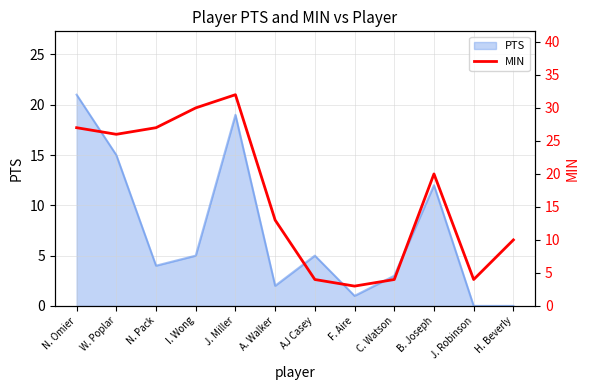

Count the number of categories in the chart.

12